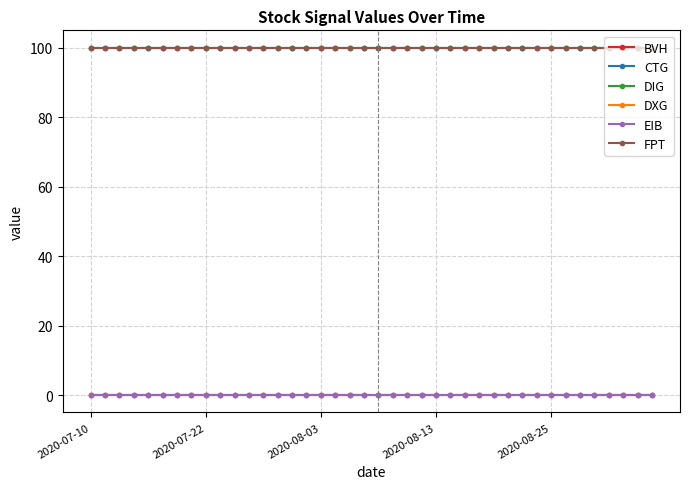

Reading left to right, extract all data points from this chart.

BVH: 0	0	0	0	0	0	0	0	0	0	0	0	0	0	0	0	0	0	0	0	0	0	0	0	0	0	0	0	0	0	0	0	0	0	0	0	0	0	0	0
CTG: 100	100	100	100	100	100	100	100	100	100	100	100	100	100	100	100	100	100	100	100	100	100	100	100	100	100	100	100	100	100	100	100	100	100	100	100	100	100	100	100
DIG: 100	100	100	100	100	100	100	100	100	100	100	100	100	100	100	100	100	100	100	100	100	100	100	100	100	100	100	100	100	100	100	100	100	100	100	100	100	100	100	100
DXG: 0	0	0	0	0	0	0	0	0	0	0	0	0	0	0	0	0	0	0	0	0	0	0	0	0	0	0	0	0	0	0	0	0	0	0	0	0	0	0	0
EIB: 0	0	0	0	0	0	0	0	0	0	0	0	0	0	0	0	0	0	0	0	0	0	0	0	0	0	0	0	0	0	0	0	0	0	0	0	0	0	0	0
FPT: 100	100	100	100	100	100	100	100	100	100	100	100	100	100	100	100	100	100	100	100	100	100	100	100	100	100	100	100	100	100	100	100	100	100	100	100	100	100	100	100